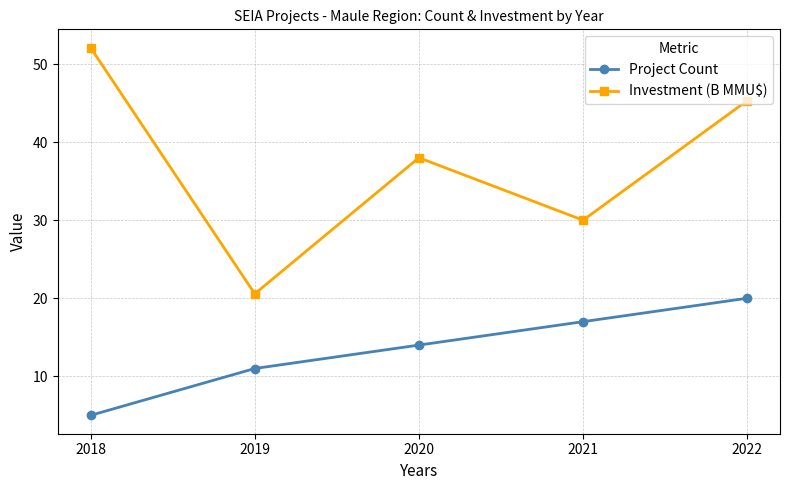

At which label does Investment (B MMU$) first exceed 38?

2018